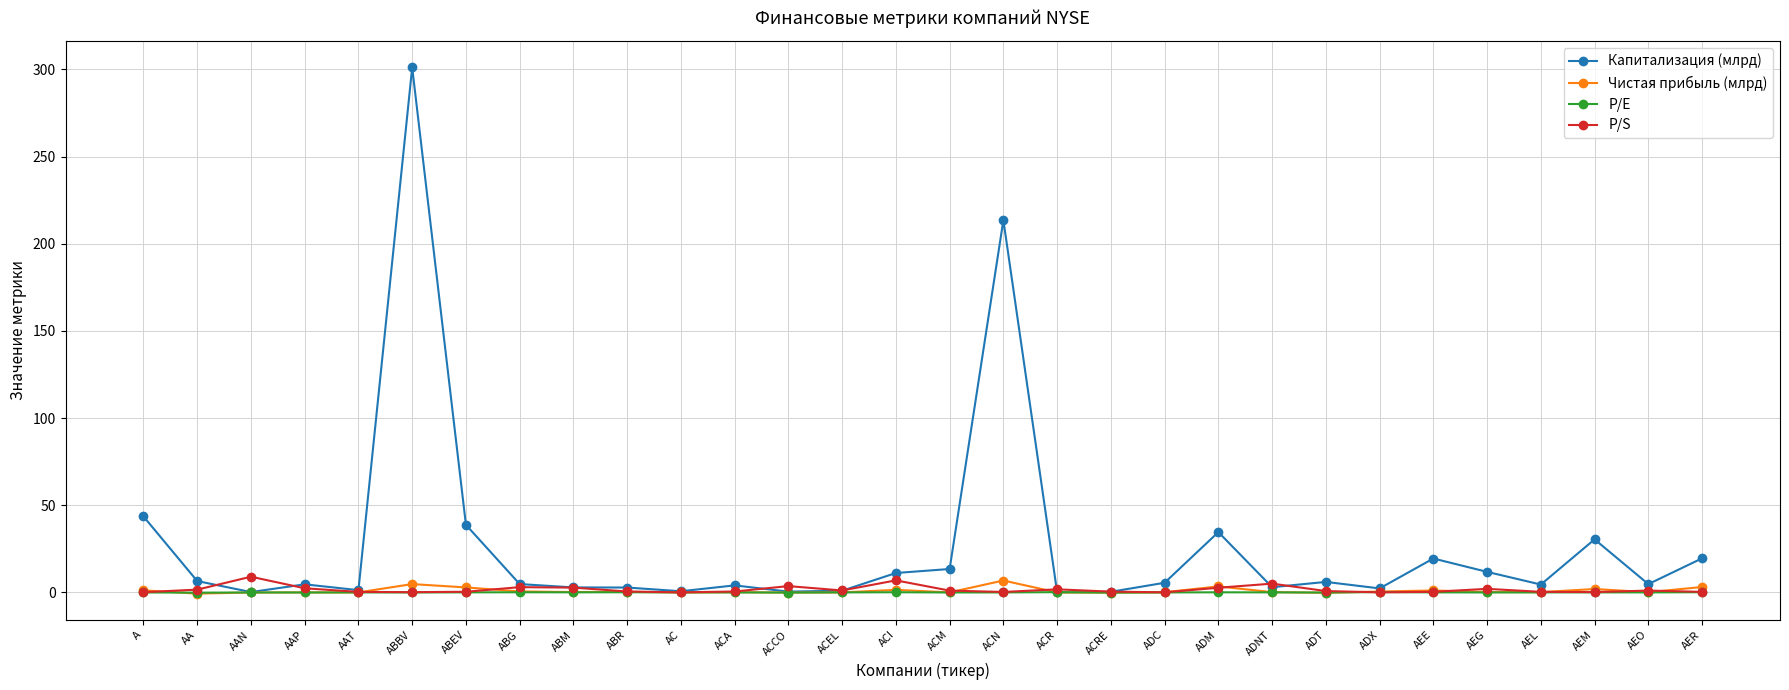

How many series are shown in this chart?

4